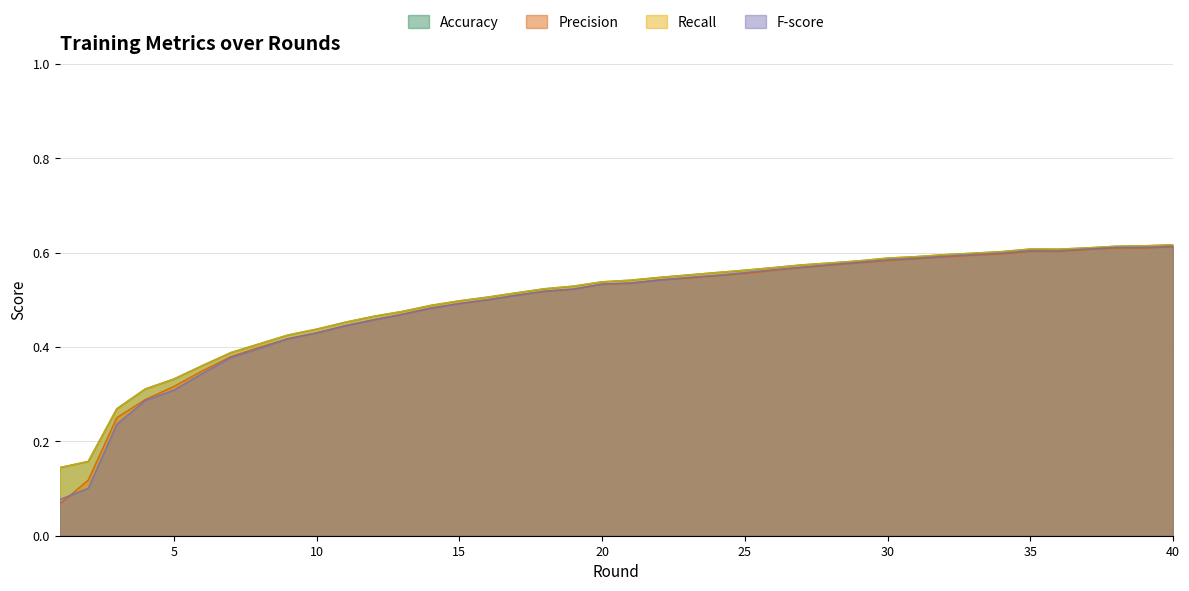

Which category has the highest value across all series?

40